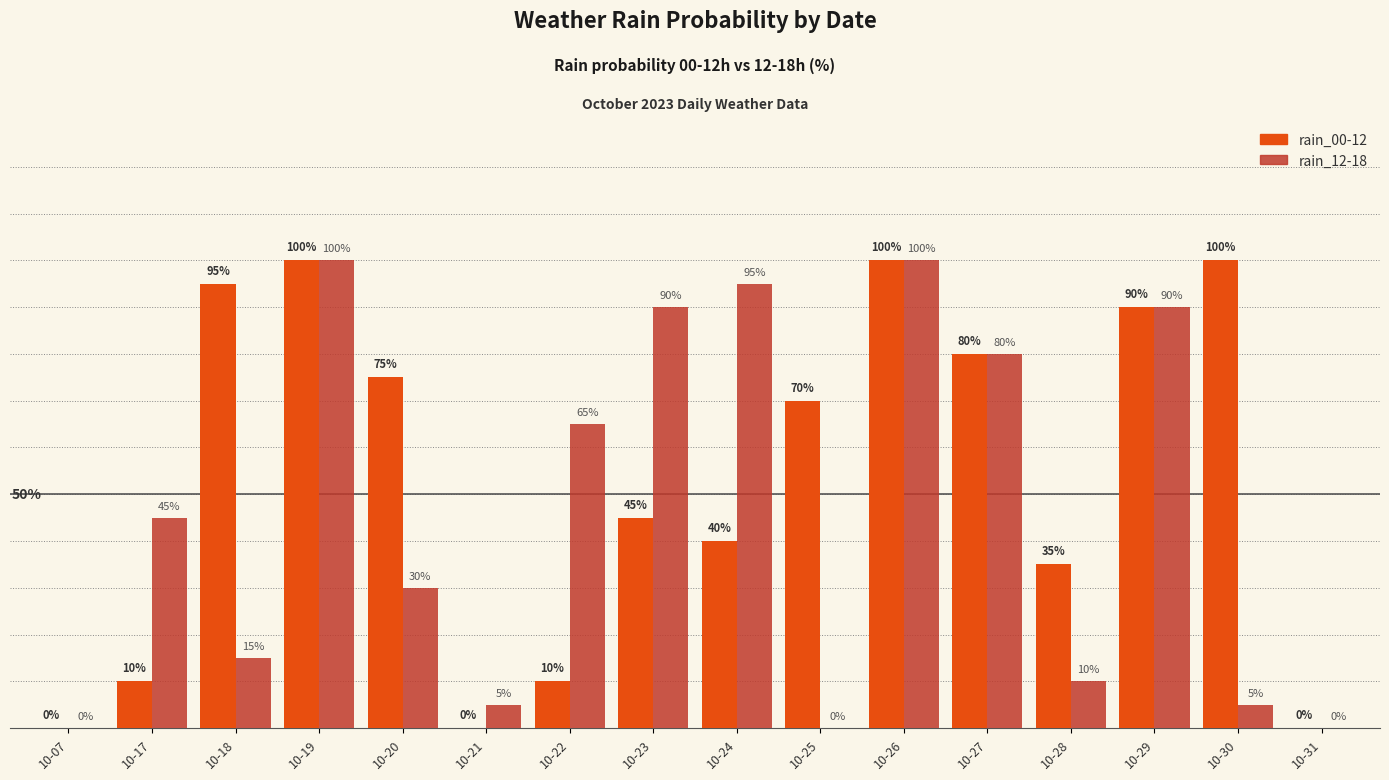

Does the chart contain stacked bars?

No